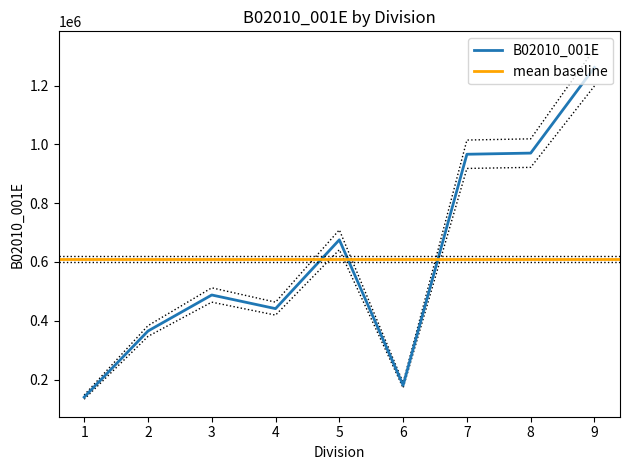

List the labels in order of value, largest first.

9, 8, 7, 5, 3, 4, 2, 6, 1